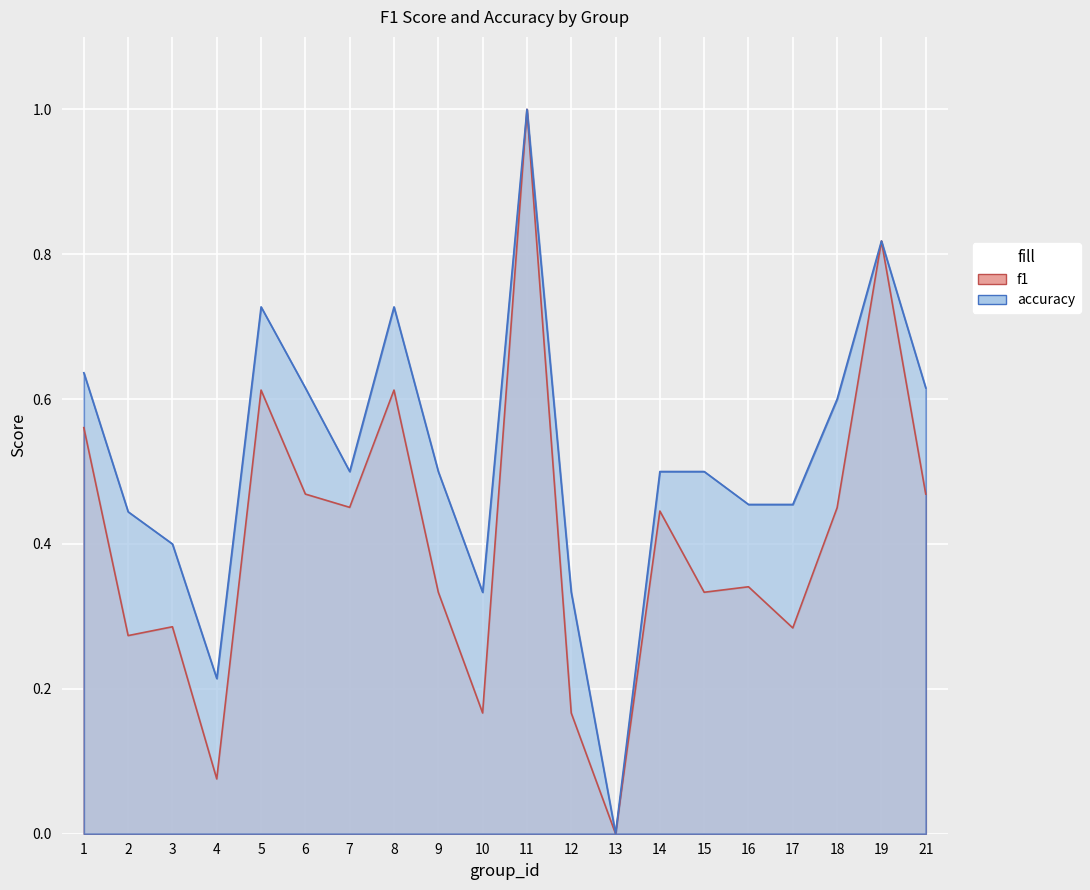

At which label does f1 reach its minimum?

13